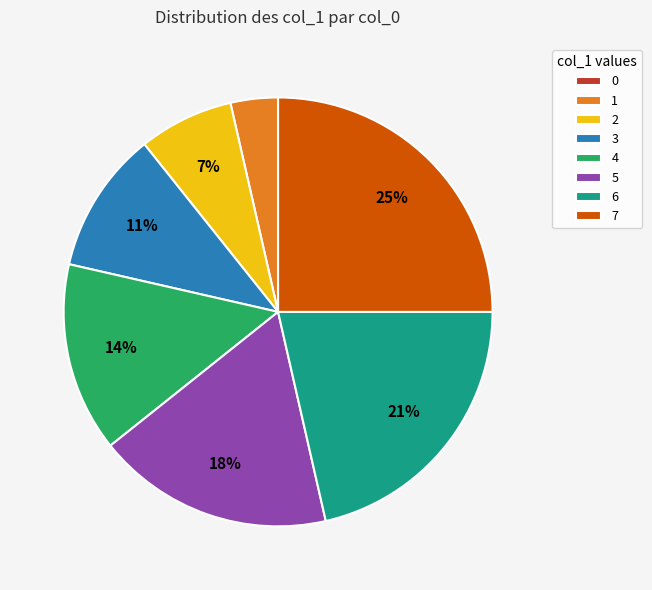

Is there any slice that represents more than half of the pie?

No